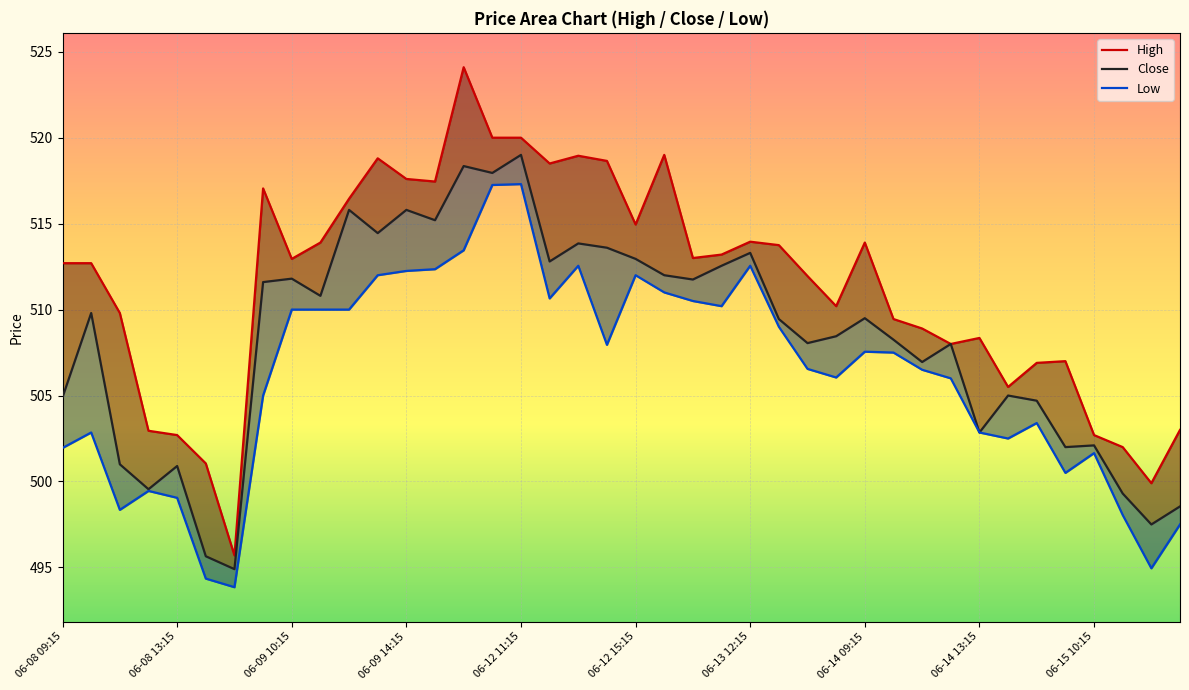

Is it true that High equals 839.7 at 06-12 11:15?

False